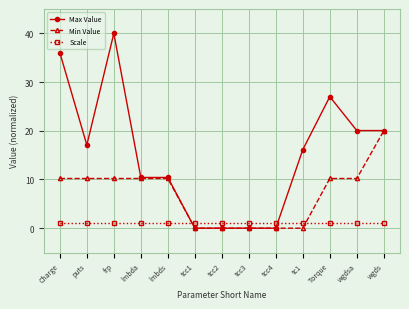

Is the value of Min Value at puts greater than the value of Scale at tcc4?

Yes